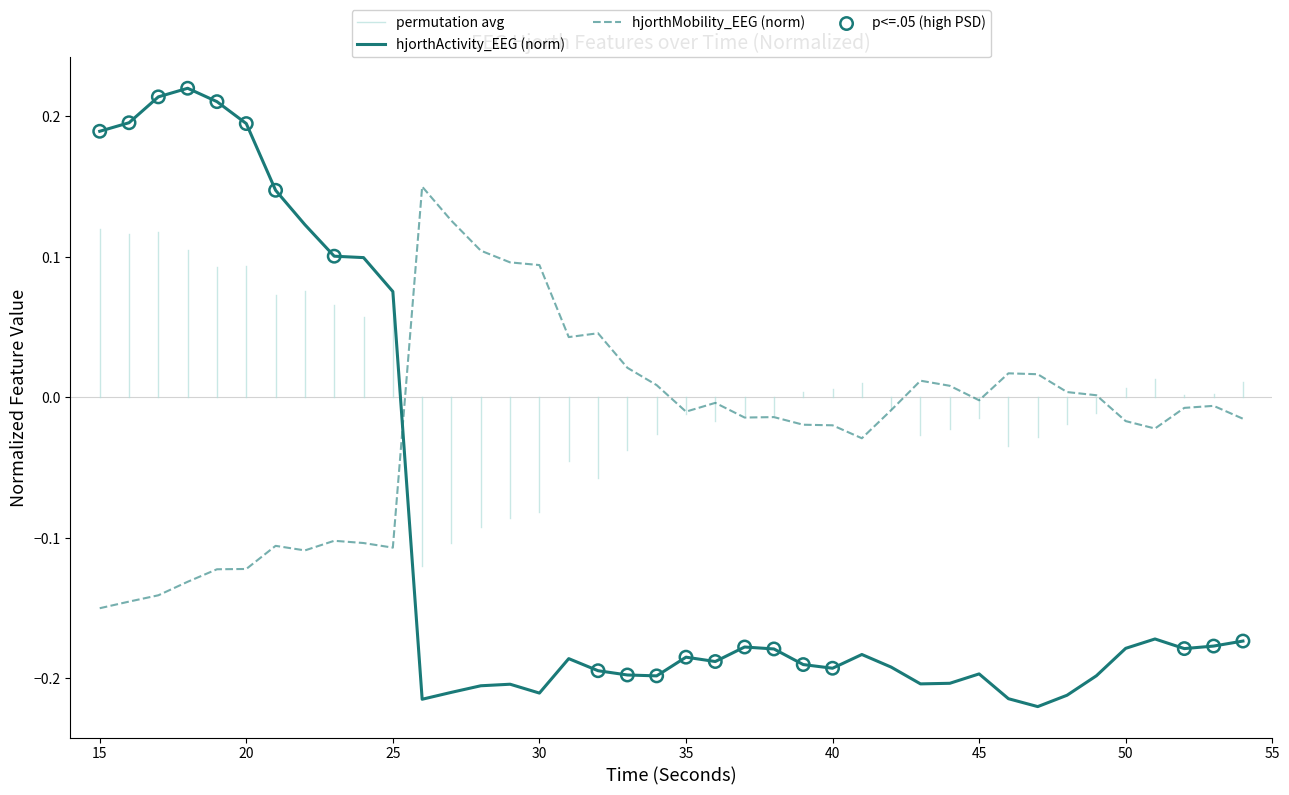

Which series has the widest spread of Y values?

hjorthActivity_EEG